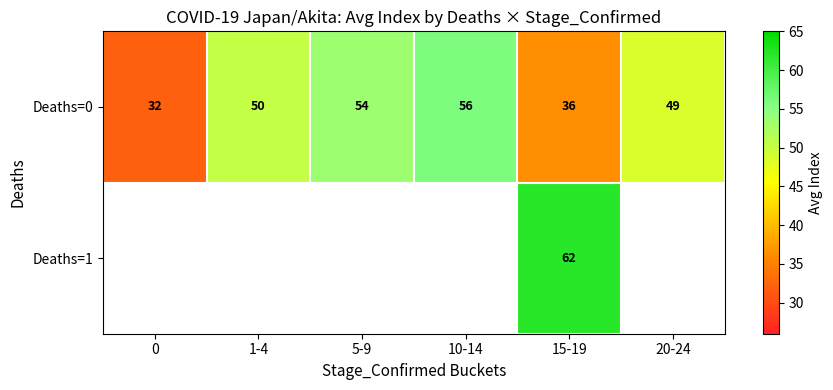

Which series has the widest spread of values?

row_0